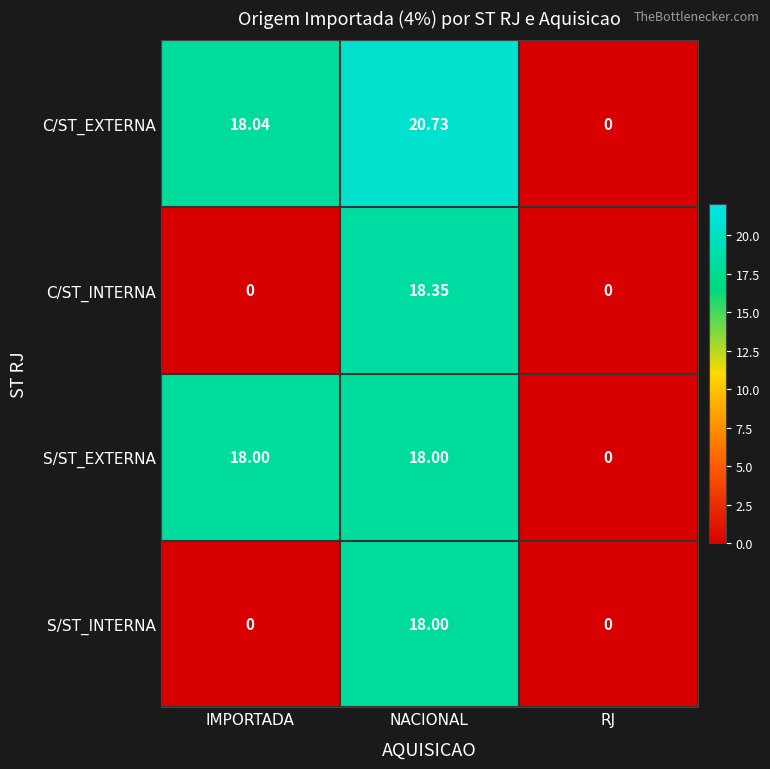

List the labels in order of C/ST_EXTERNA value, smallest first.

RJ, IMPORTADA, NACIONAL